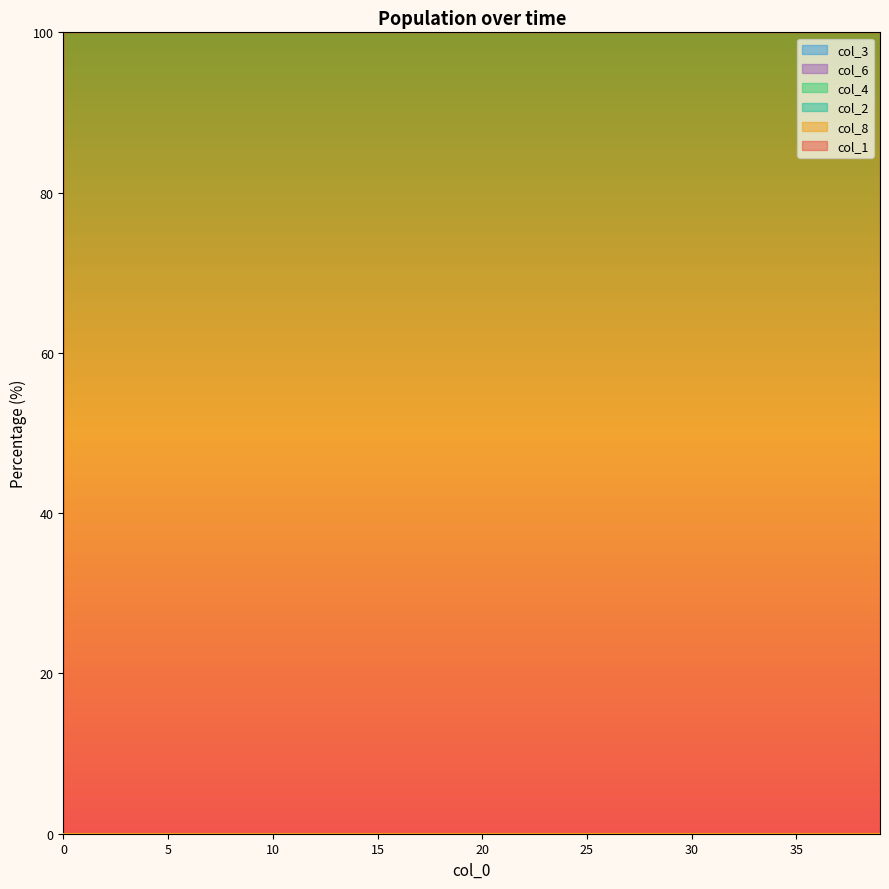

List the series in order of their peak value, highest first.

col_1, col_8, col_3